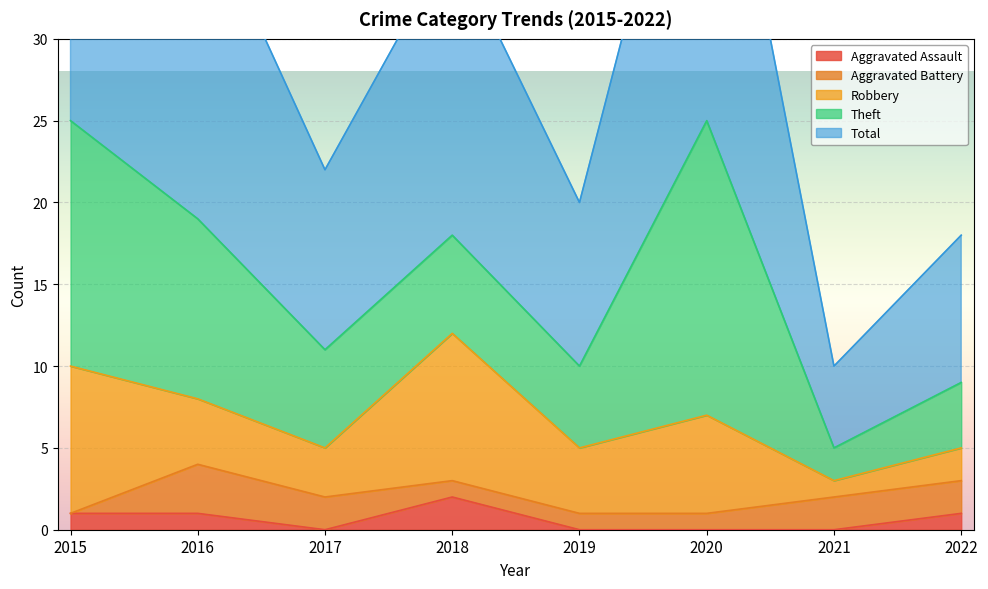

What are all the series names shown in the legend?

Aggravated Assault, Aggravated Battery, Robbery, Theft, Total